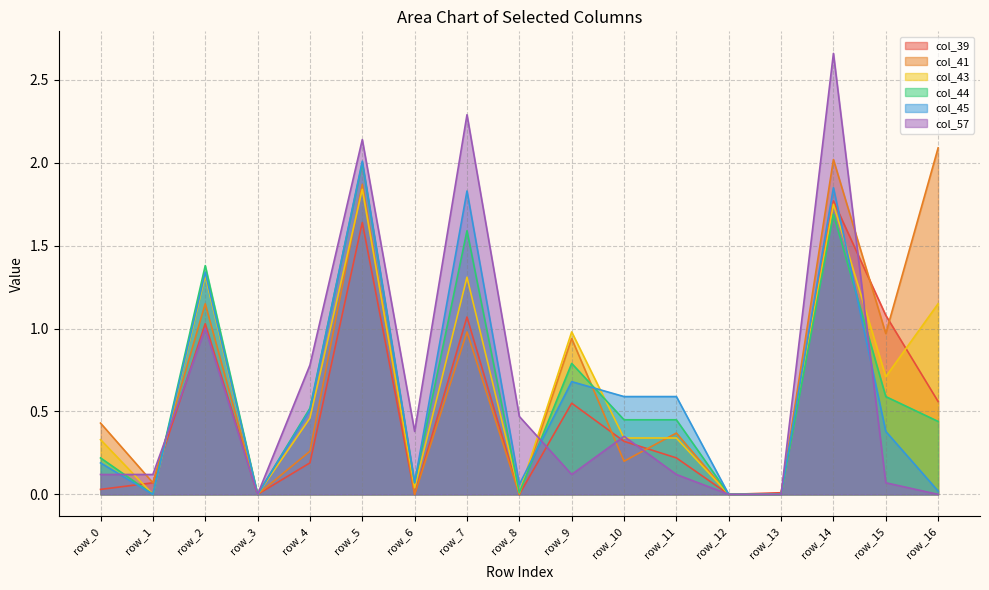

What is the sum of the col_41 values at row_15 and row_8?

1.0